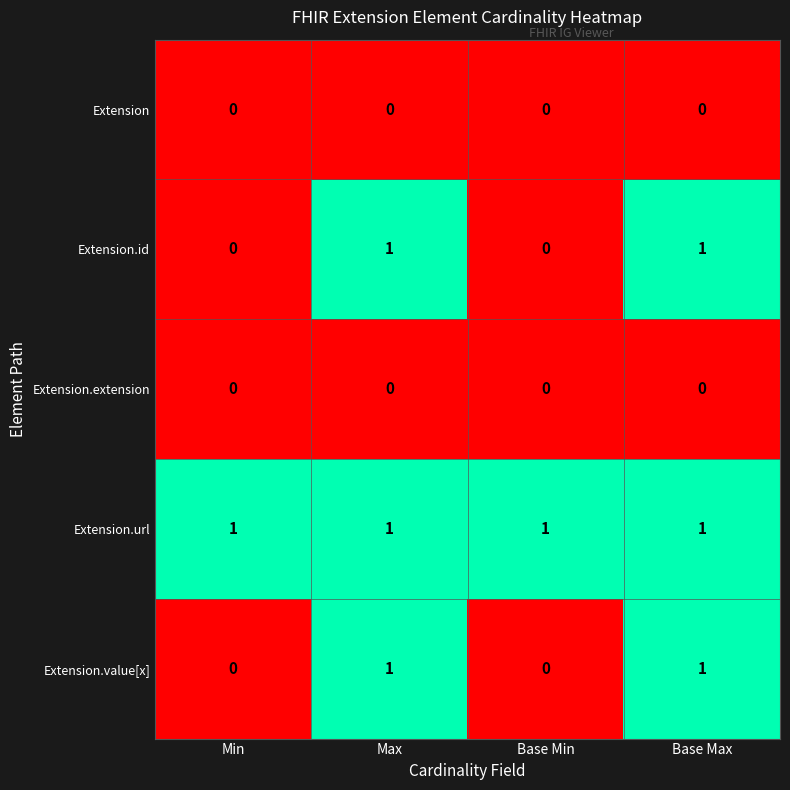

Is it true that Extension equals 0 at Max?

True